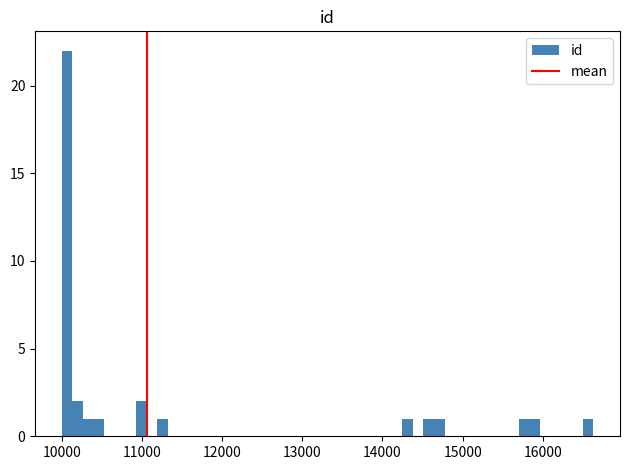

Around what value on the x-axis is the tallest bar? Give the approximate position of its centre, as read against the axis.

10100